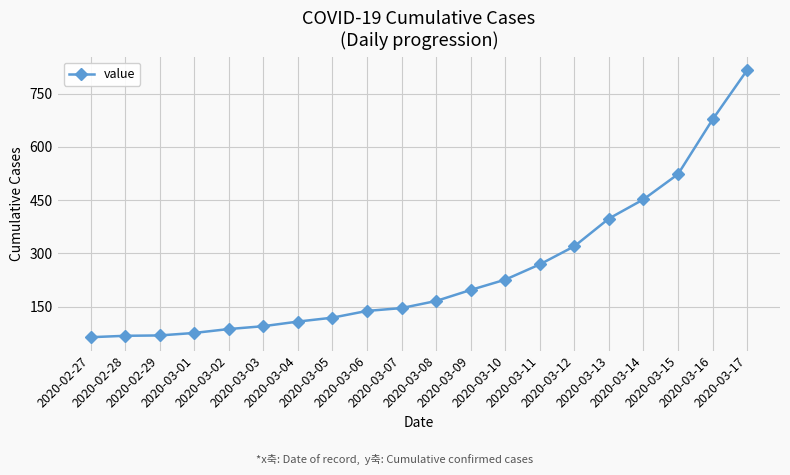

Does the chart display data point markers on the line(s)?

Yes